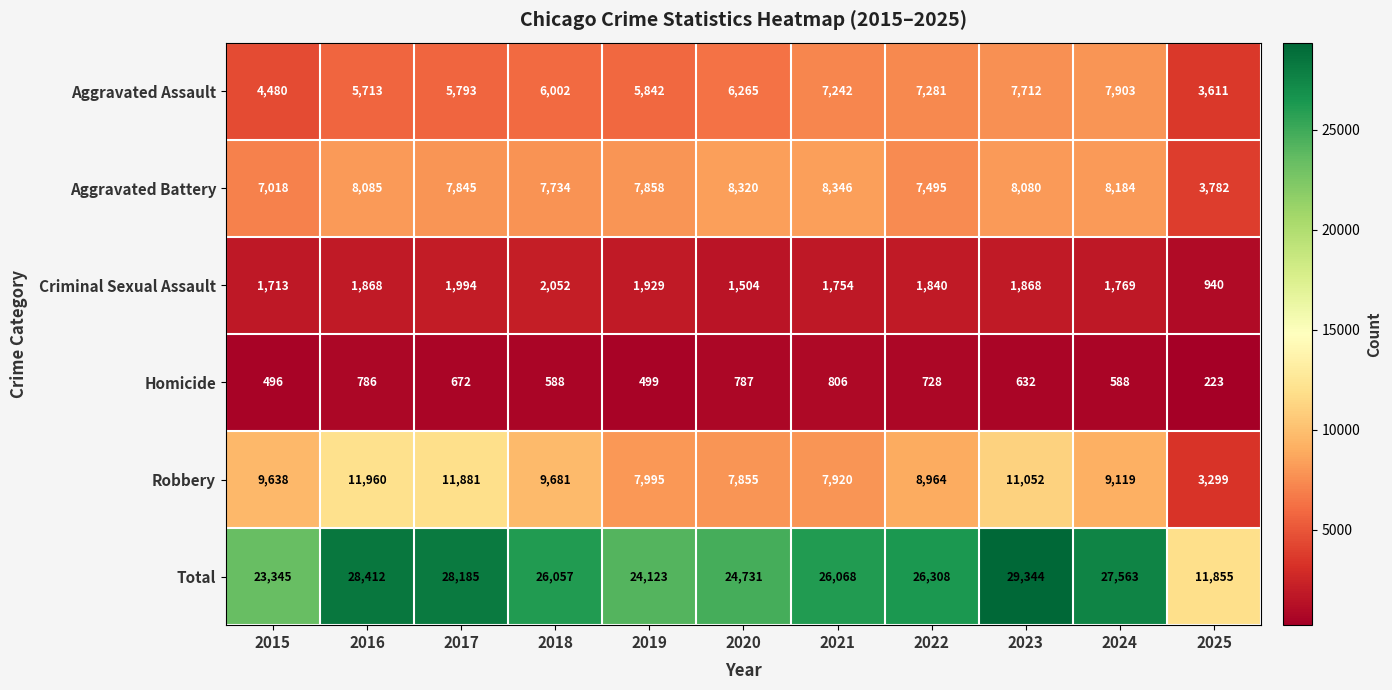

What is the total value across all series at 2022?

52616